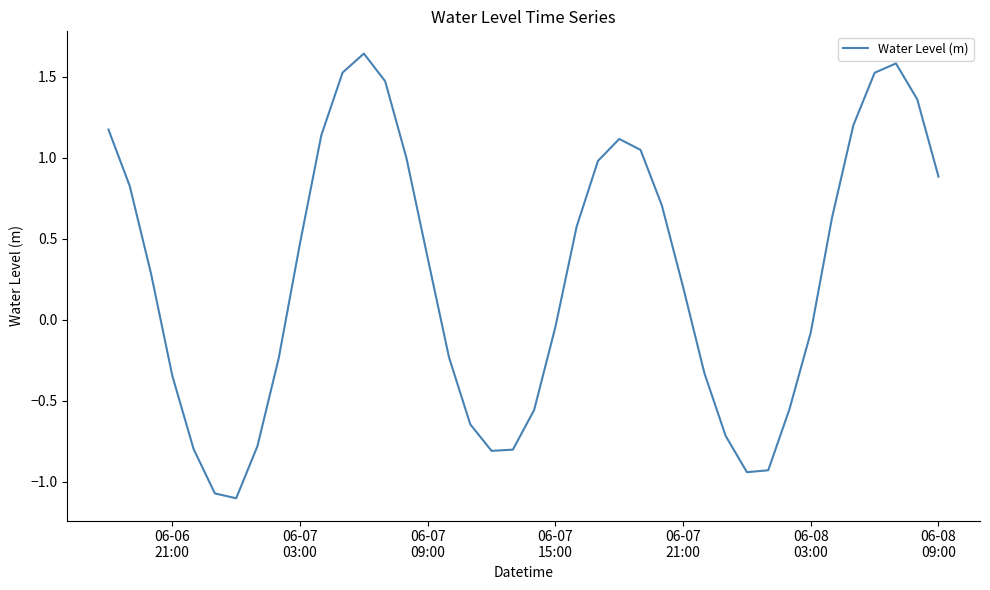

How many values are below 0?

18